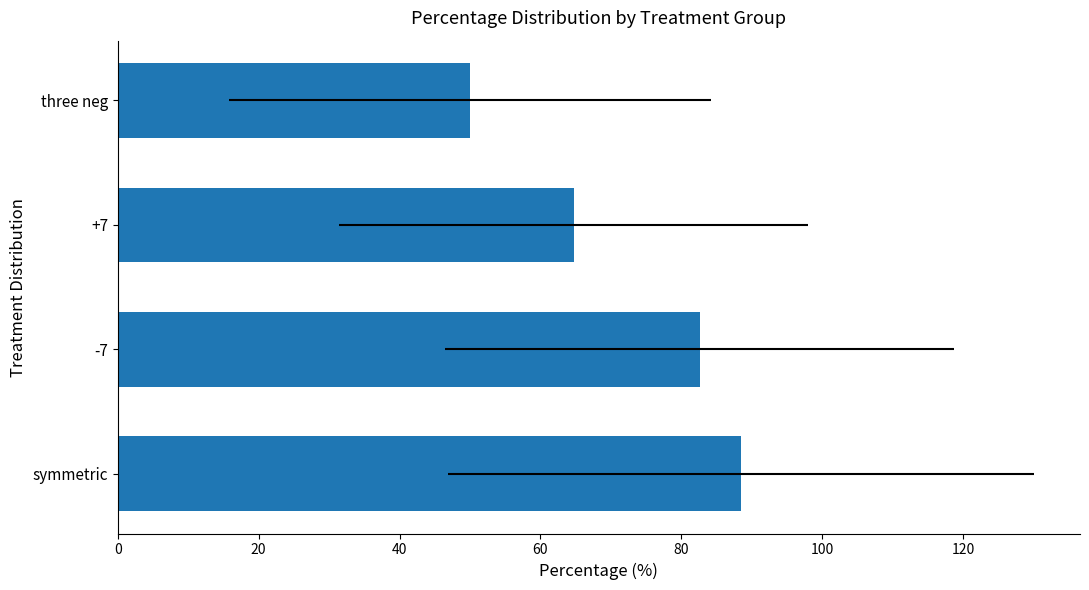

The value at symmetric is 88.5. True or false?

True